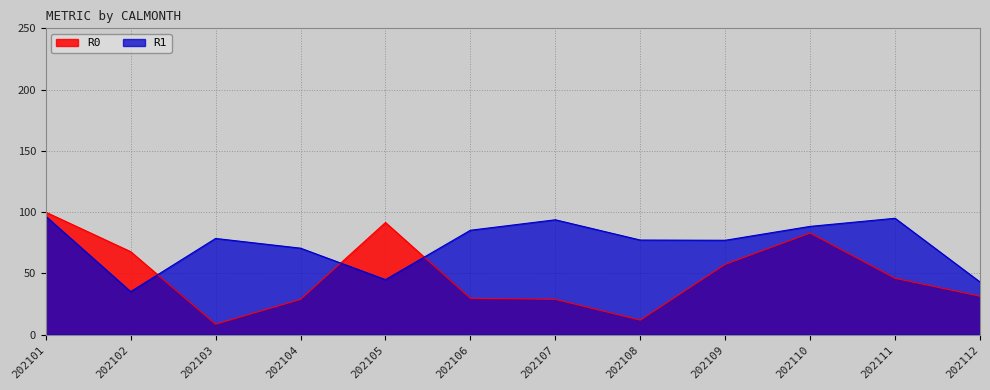

How many lines are shown in the chart?

2